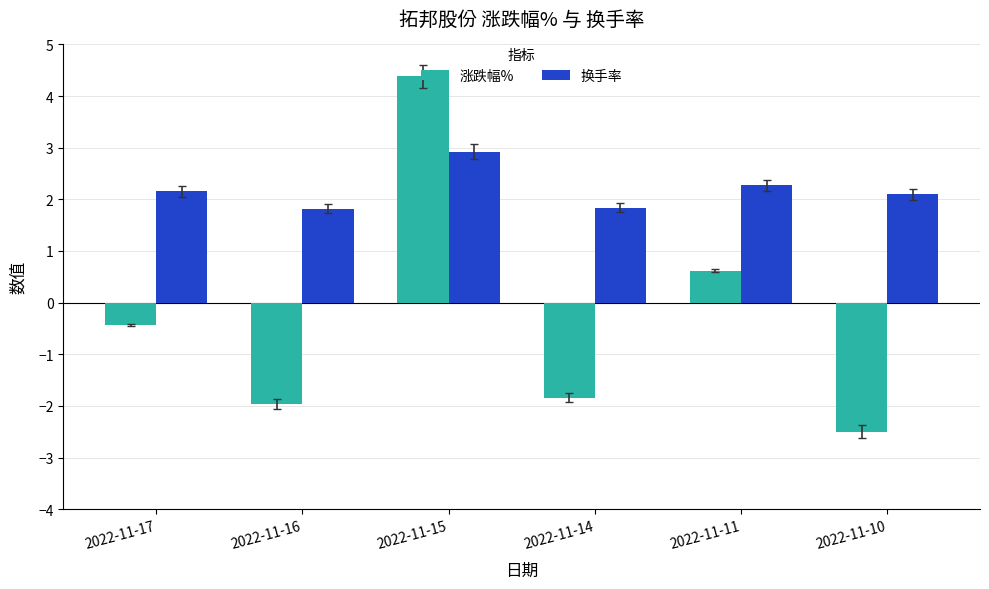

What are all the series names shown in the legend?

涨跌幅%, 换手率